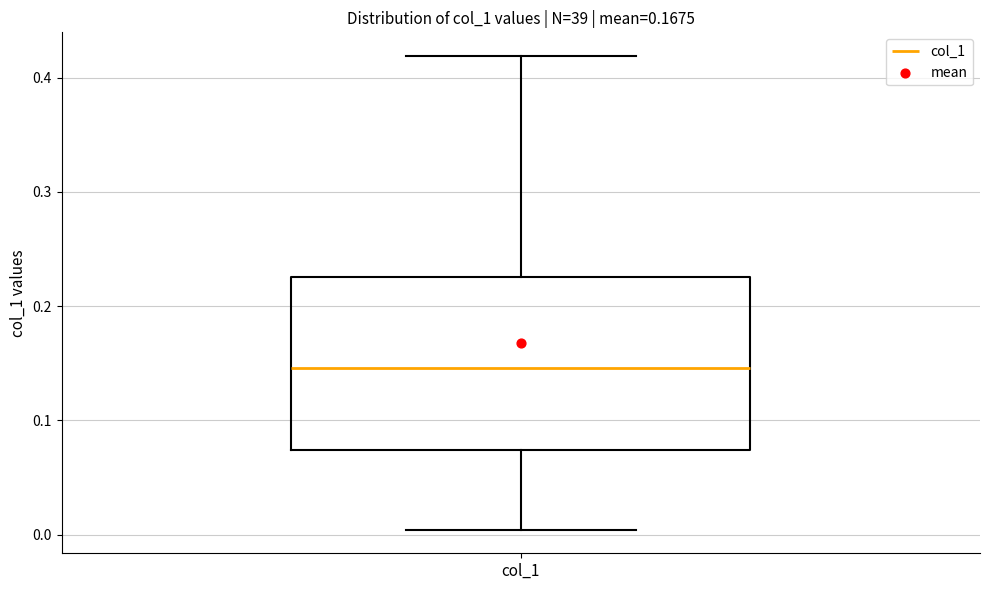

Where does the upper whisker of the box for col_1 end on the y-axis? The values are not printed on the chart, so give them approximately, as read against the axis.

0.42